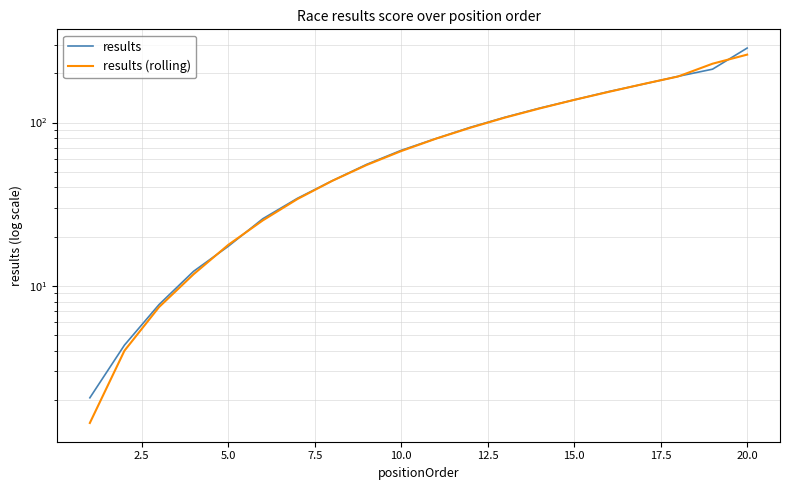

How many lines are shown in the chart?

2